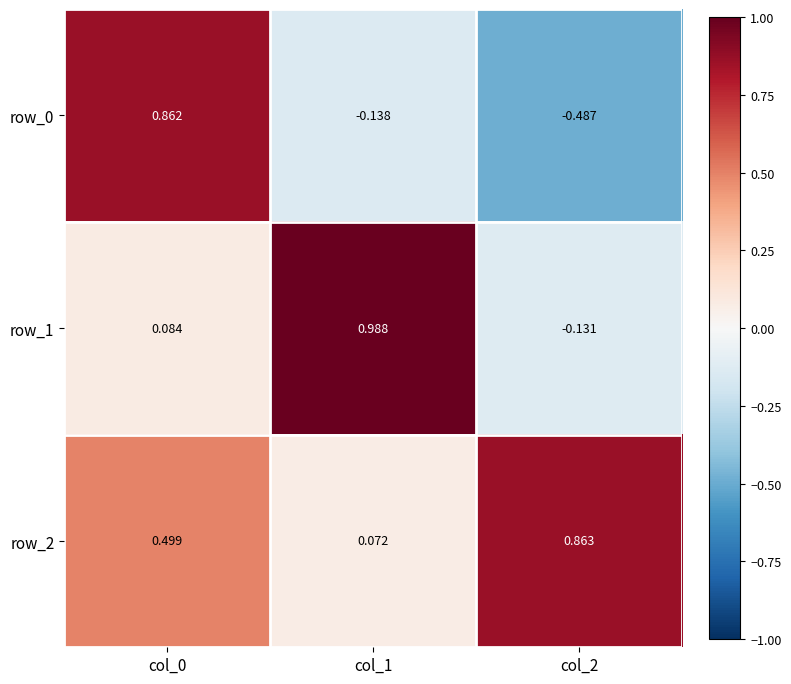

Is the value of row_1 at col_1 greater than the value of row_0 at col_1?

Yes